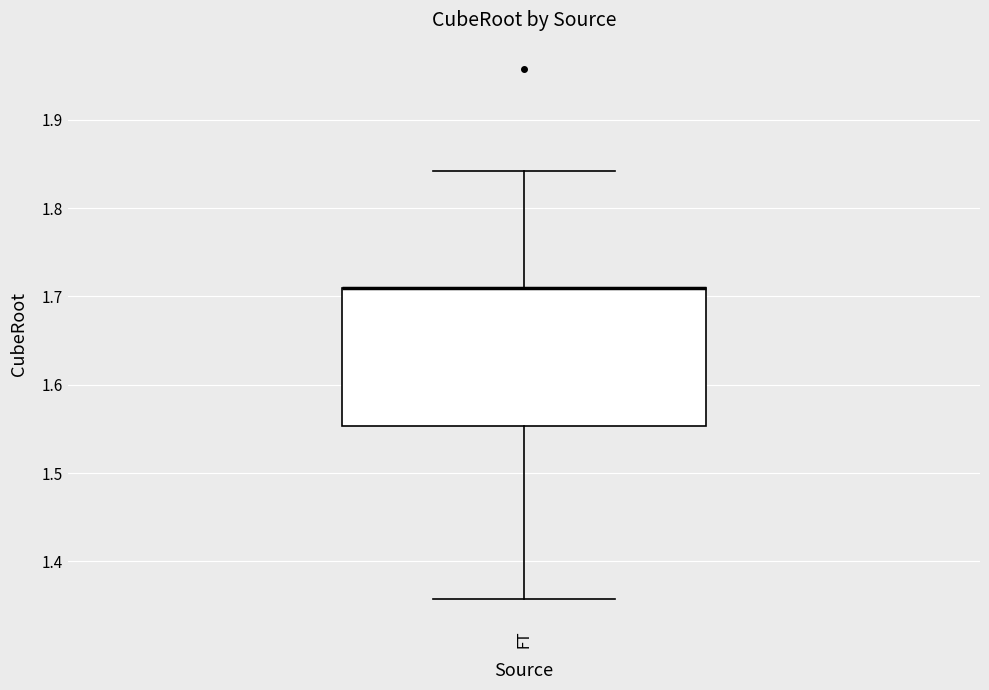

Where is the upper edge of the box for FT on the y-axis? The values are not printed on the chart, so give them approximately, as read against the axis.

1.71